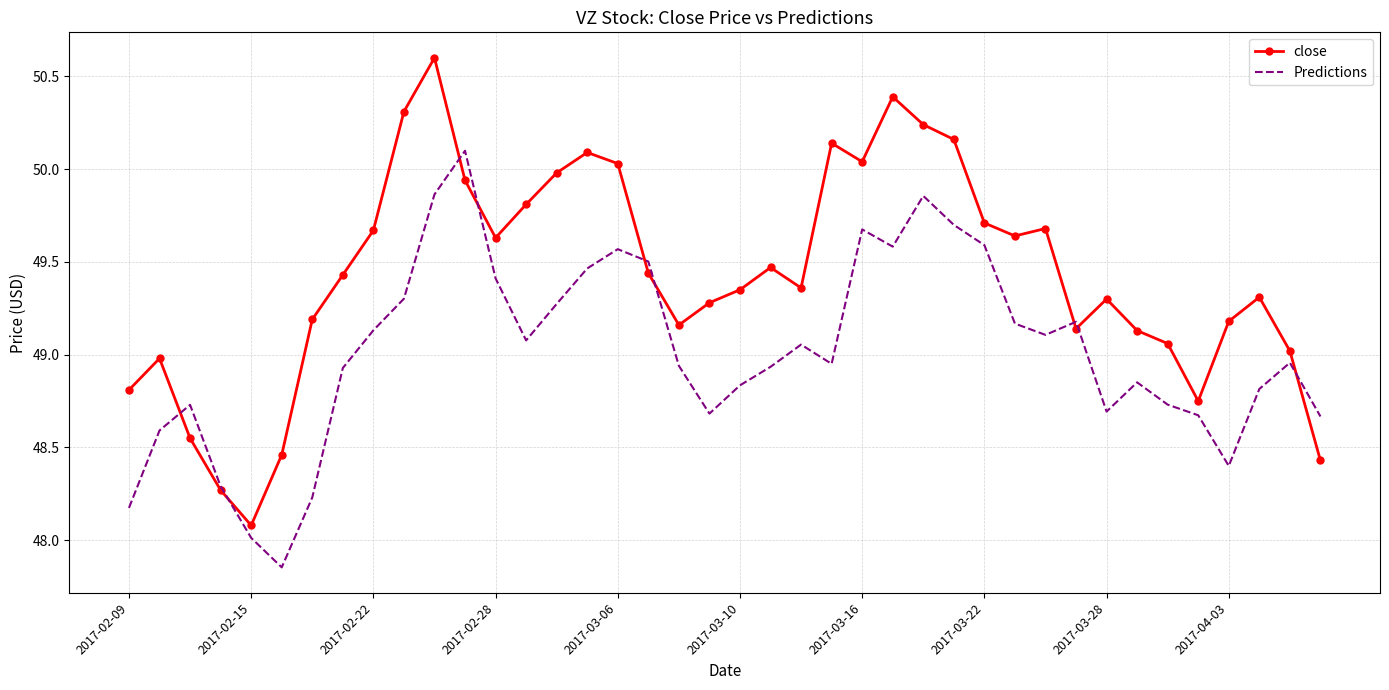

What is the lowest value of the close series?

48.1